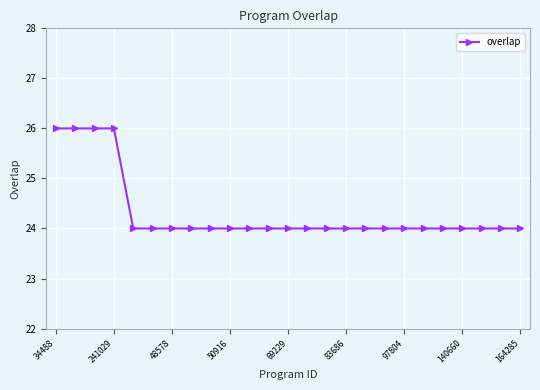

How many lines are shown in the chart?

1